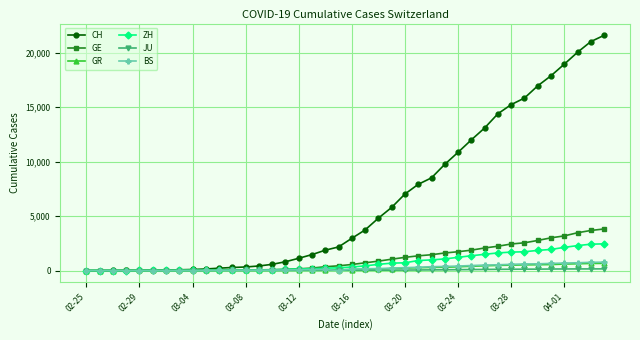

What is the greatest value displayed?

21582